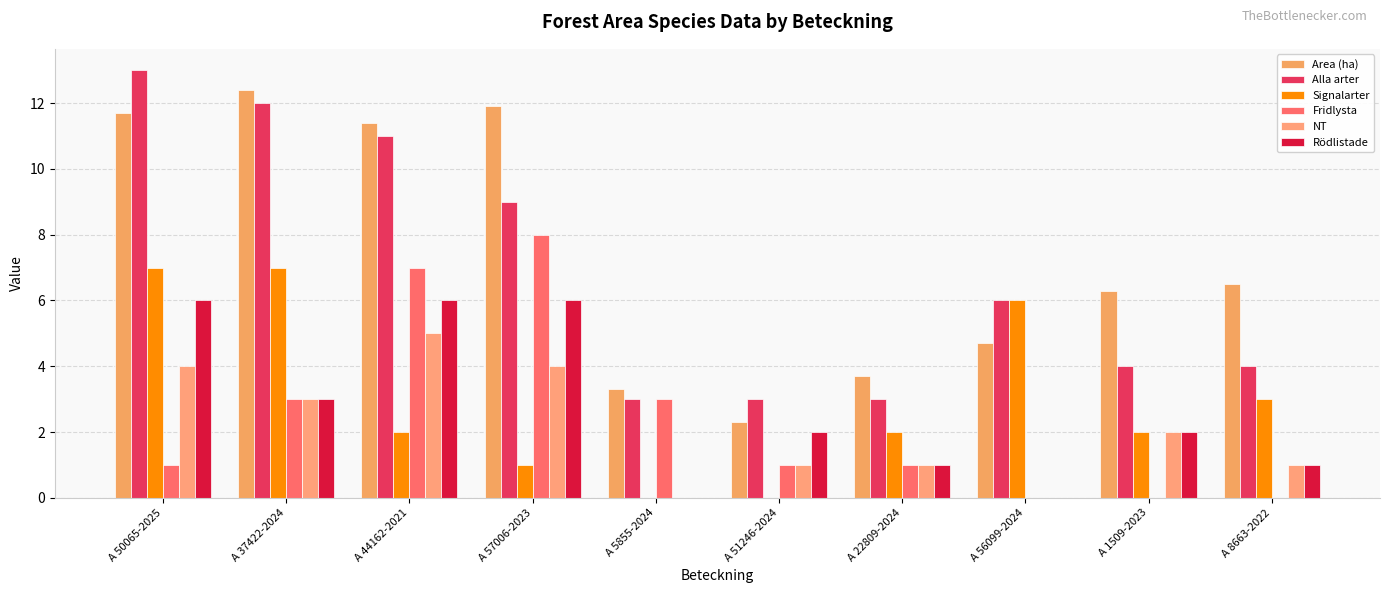

What are all the series names shown in the legend?

Area (ha), Alla arter, Signalarter, Fridlysta, NT, Rödlistade